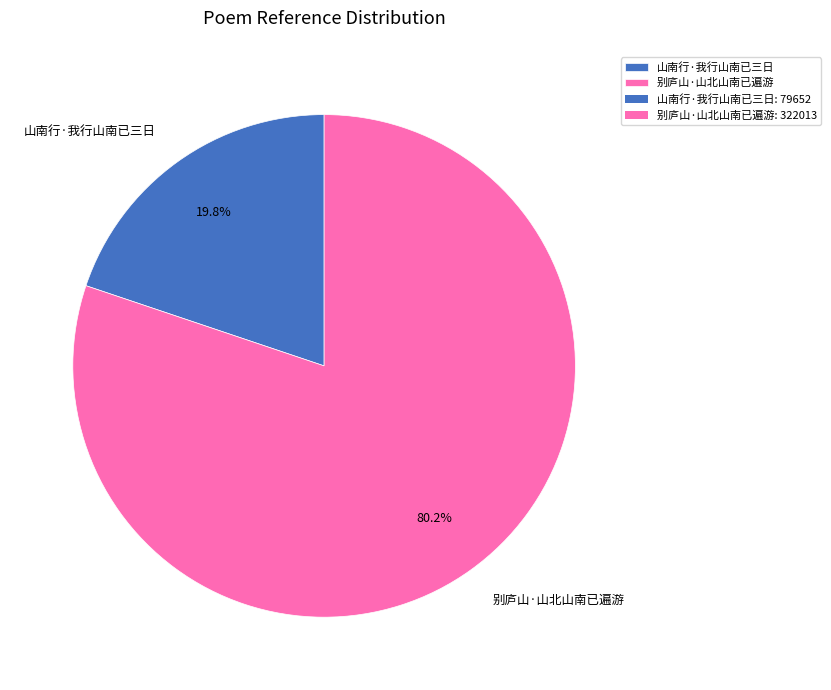

What percentage do 别庐山·山北山南已遍游 and 山南行·我行山南已三日 together represent?

100.0%